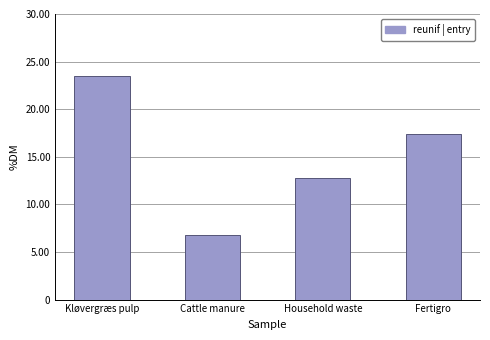

What is the difference between the maximum and second lowest values?

10.7